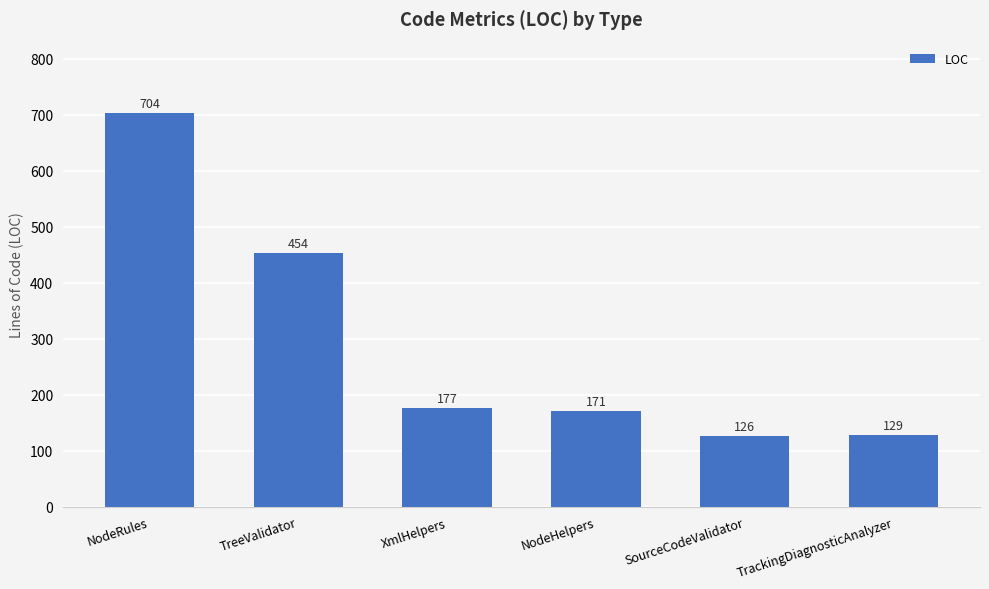

What is the label of the 5th bar from the right?

TreeValidator